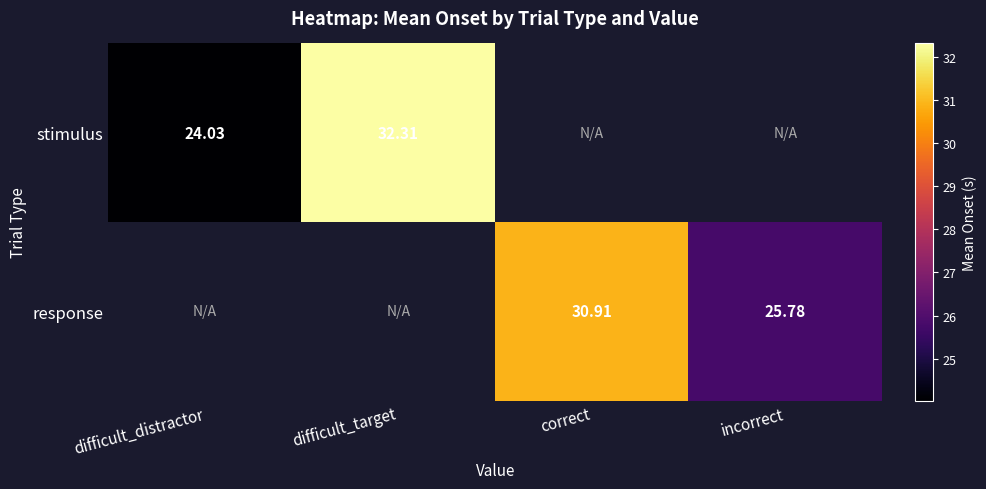

True or false: response has a value of 25.8 at incorrect.

True